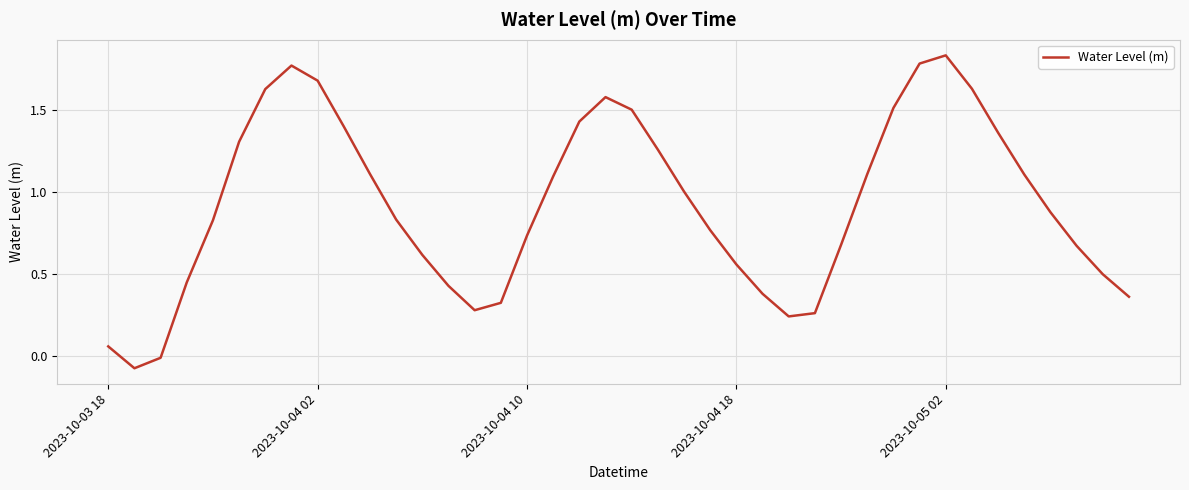

How many interior local peaks (higher than both neighbors) does the data have?

3